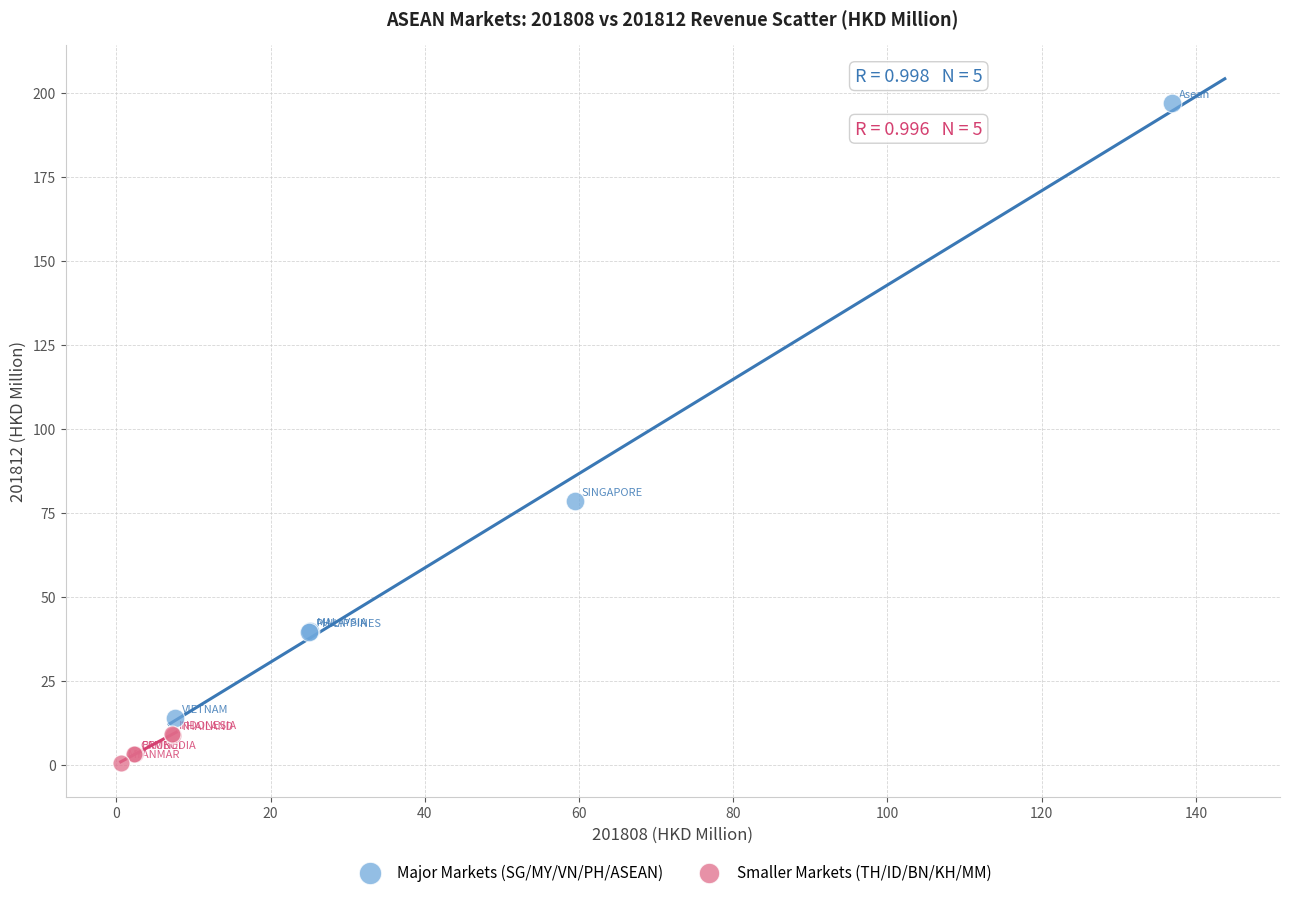

Which series reaches the maximum Y coordinate?

Major Markets (SG/MY/VN/PH/ASEAN)